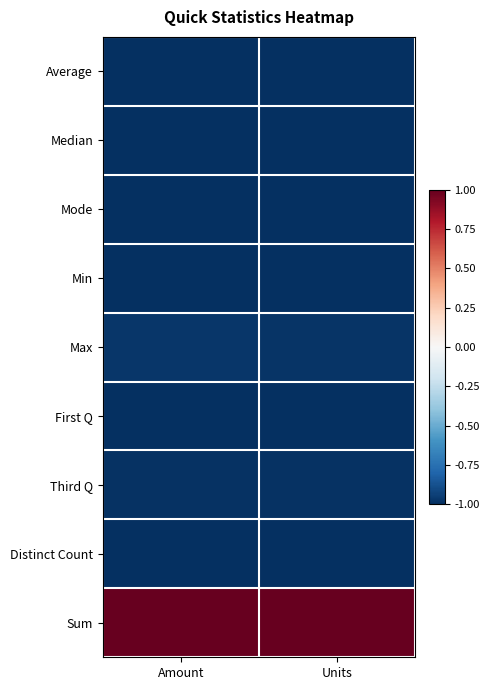

What is the total value across all series at Units?

-6.9